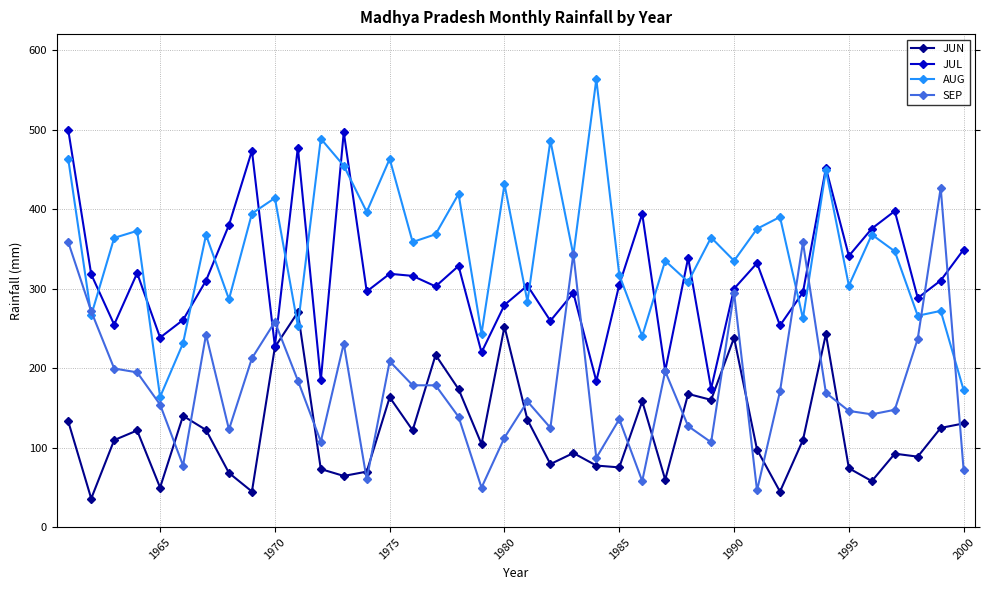

True or false: JUL has more than 0 points higher than both neighbors.

True